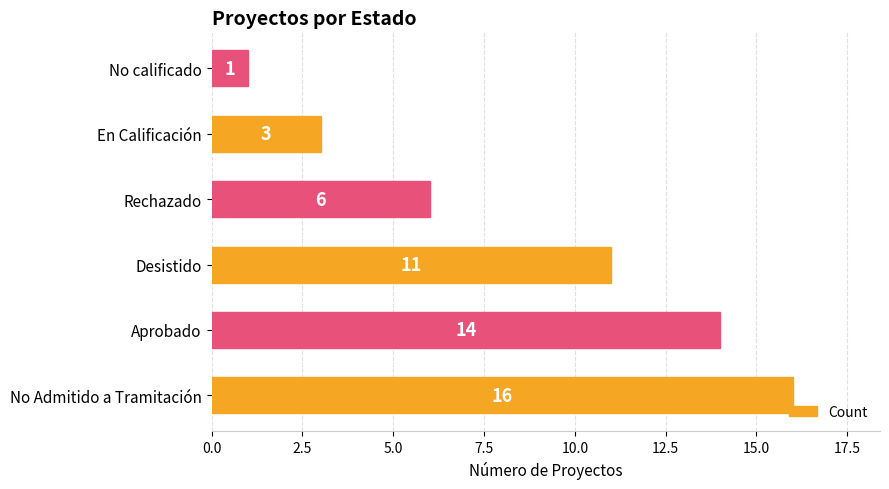

The value at No calificado is 1. True or false?

True